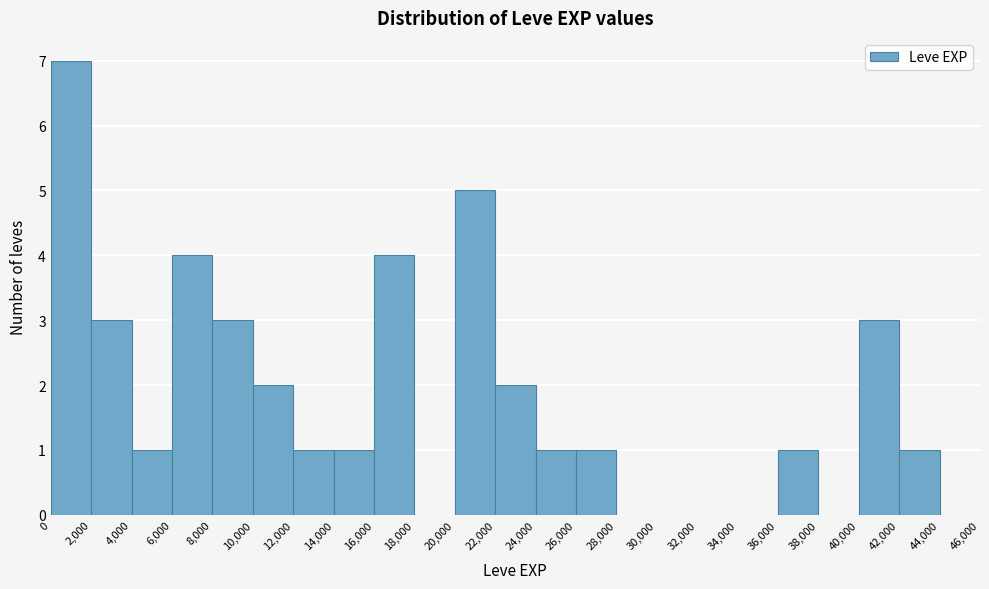

How tall is the bar that spans 0 to 2,000 on the x-axis? The values are not printed on the chart, so give them approximately, as read against the axis.

7